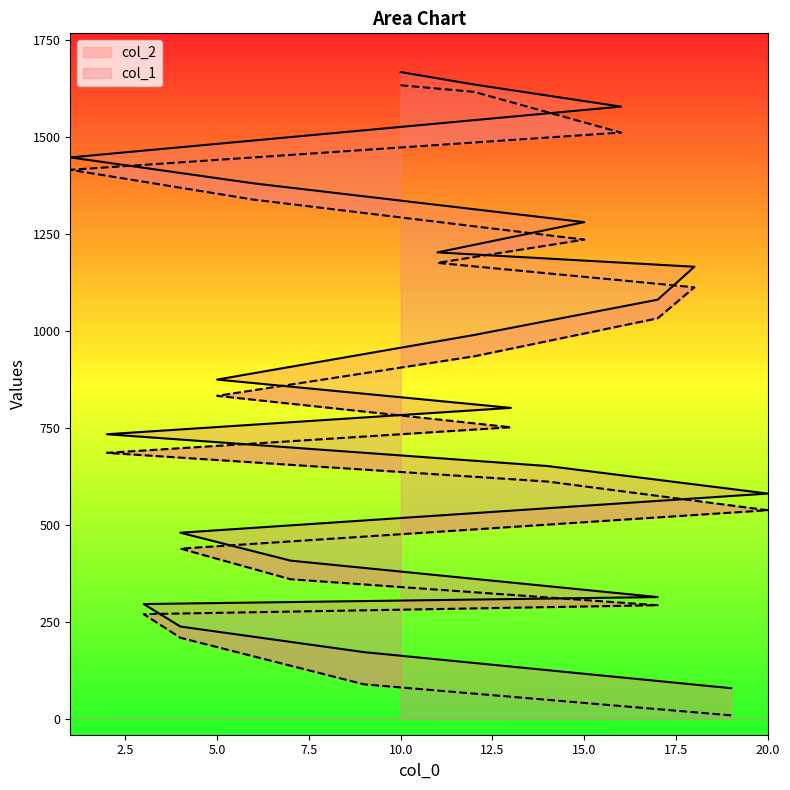

The col_2 series shows 581 at 20. True or false?

True